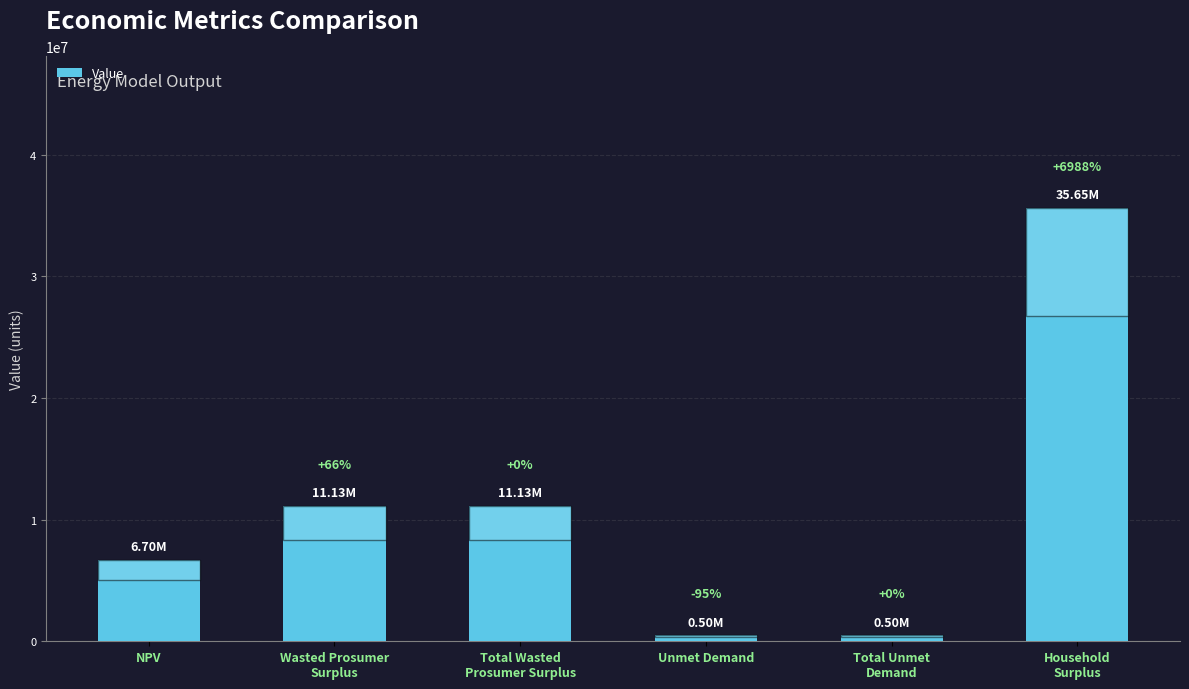

Which has a higher value, NPV or Total Wasted
Prosumer Surplus?

Total Wasted
Prosumer Surplus